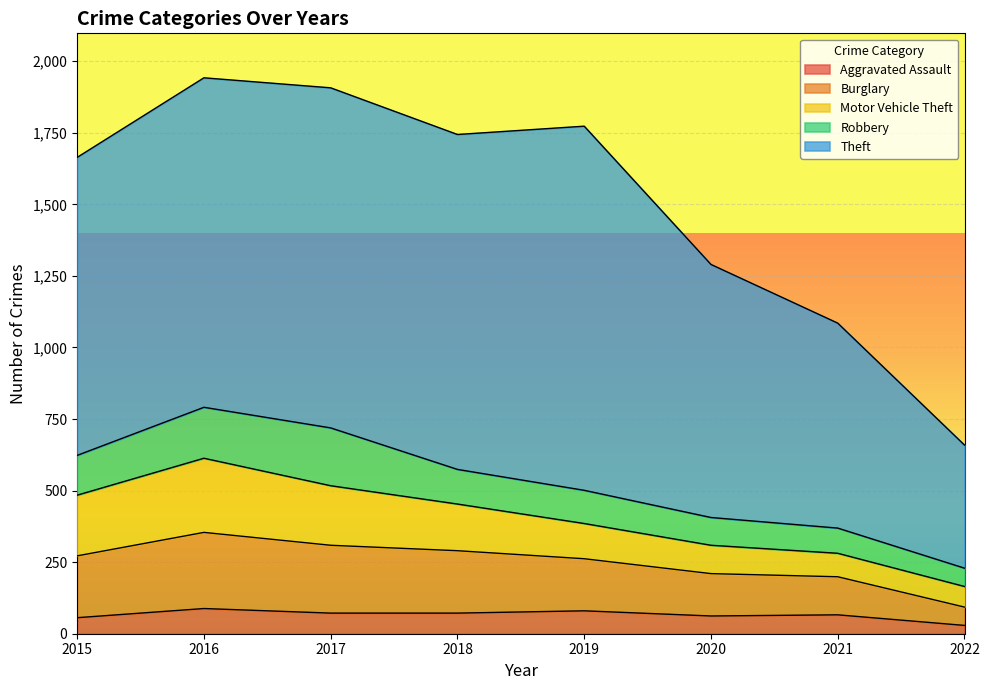

What are all the series names shown in the legend?

Aggravated Assault, Burglary, Motor Vehicle Theft, Robbery, Theft